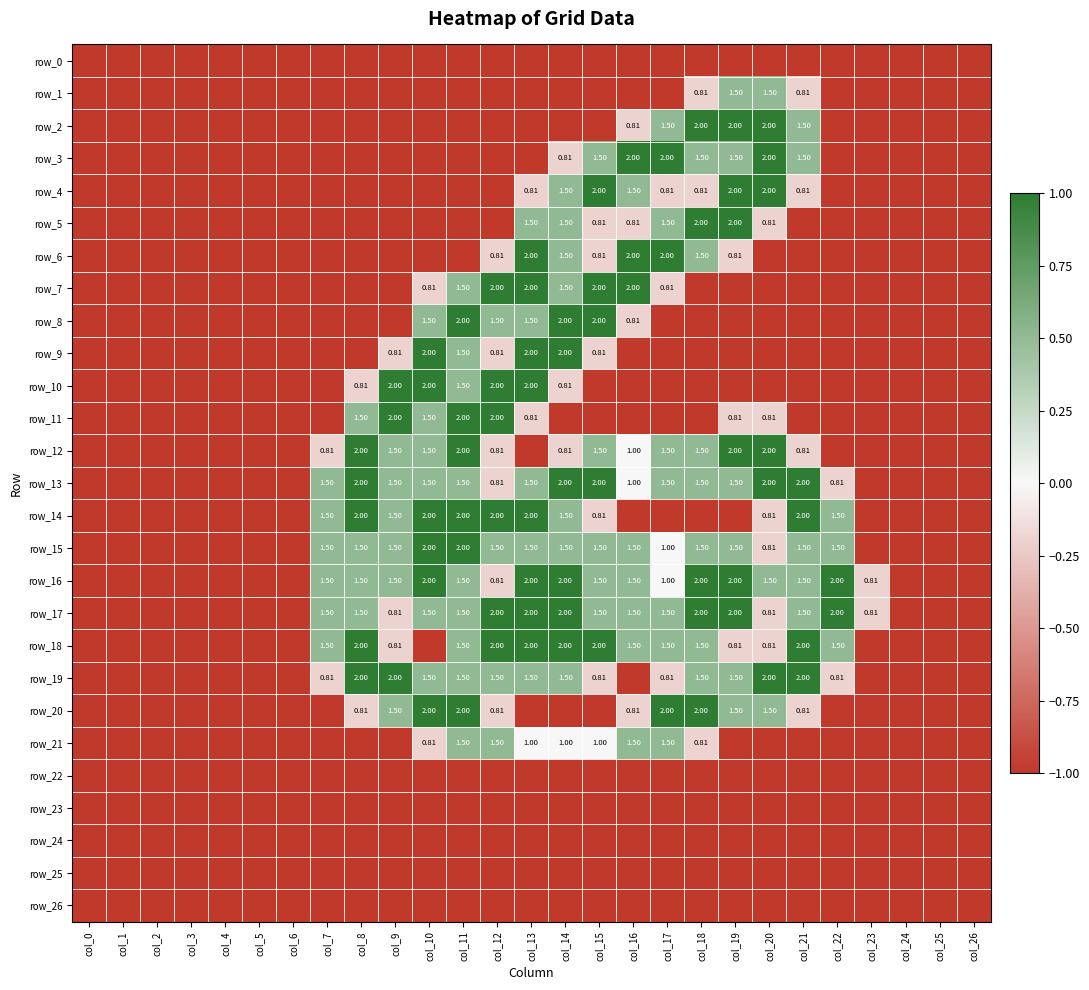

Which series changed the most between col_4 and col_26?

row_0